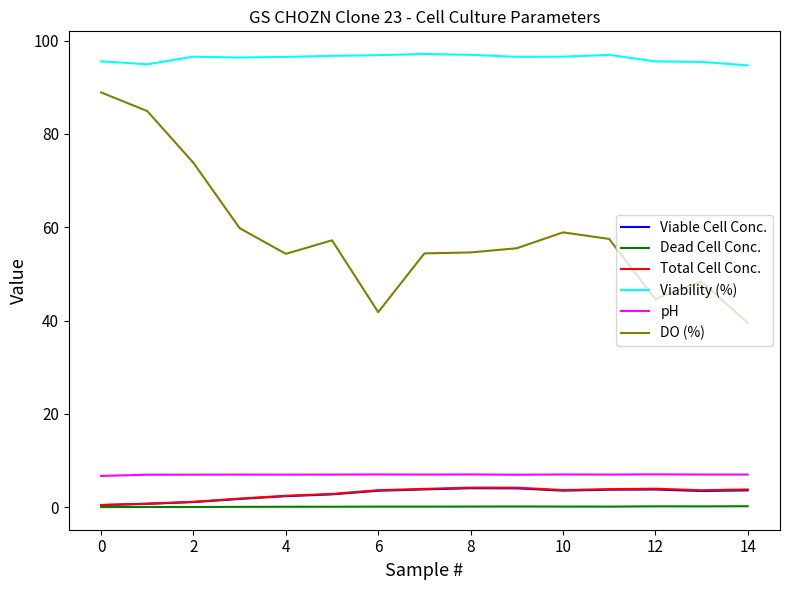

What is the greatest value displayed?

97.1